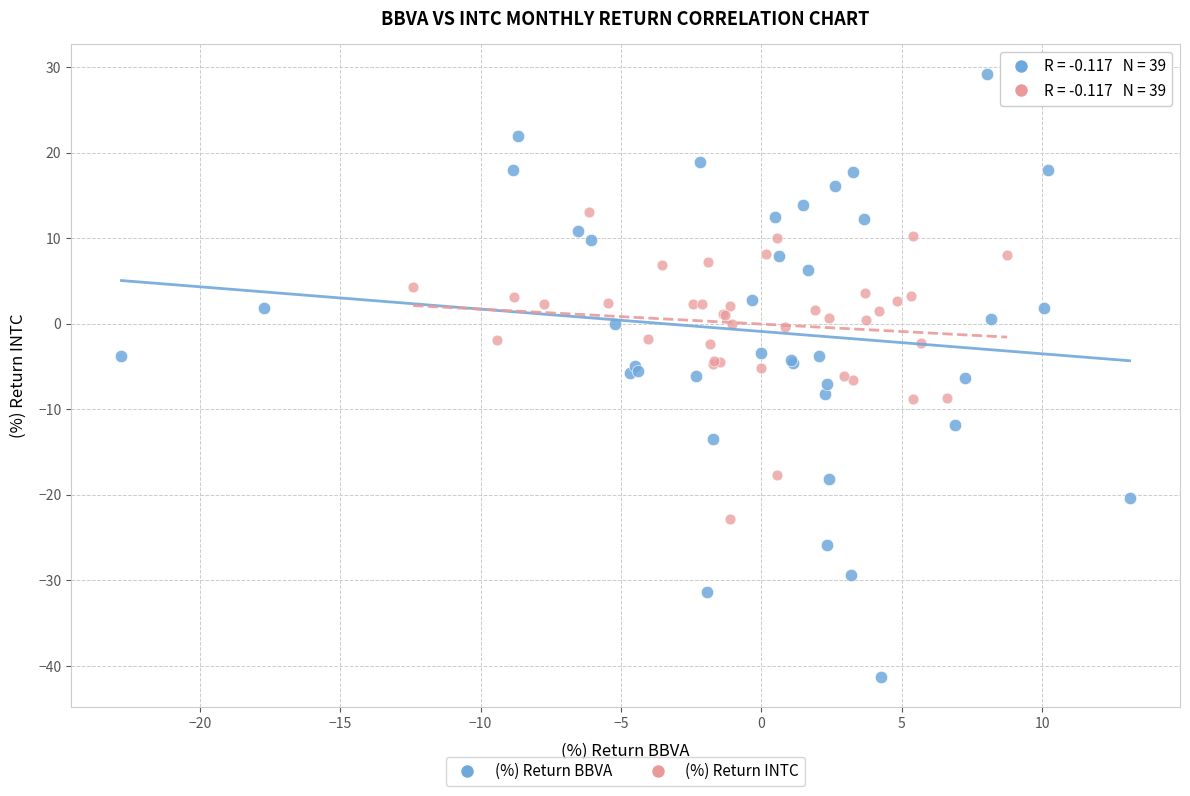

Which series has the widest spread of Y values?

(%) Return BBVA